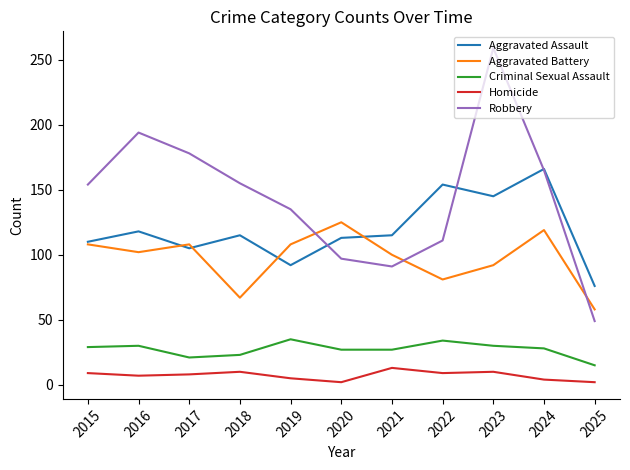

At 2020, list the series in order from largest to smallest.

Aggravated Battery, Aggravated Assault, Robbery, Criminal Sexual Assault, Homicide